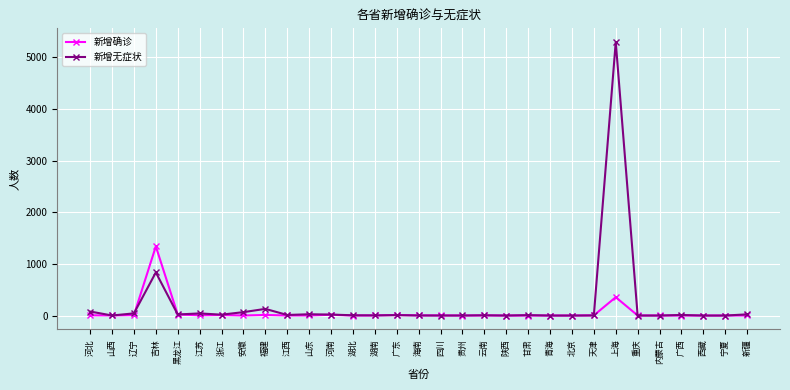

What is the difference between the 新增无症状 values at 内蒙古 and 辽宁?

42